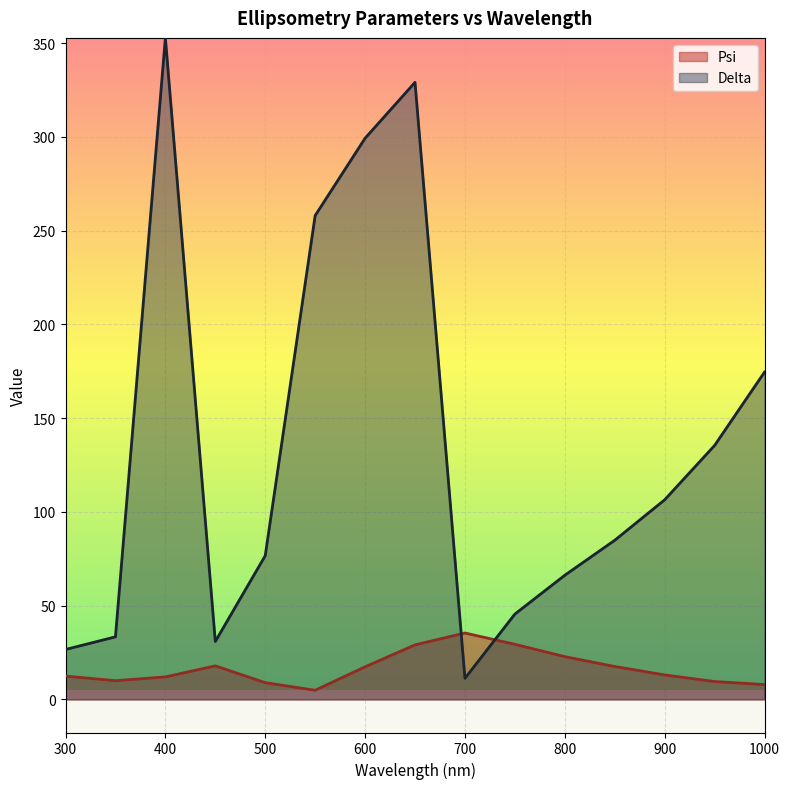

What is the minimum value for Delta?

11.2